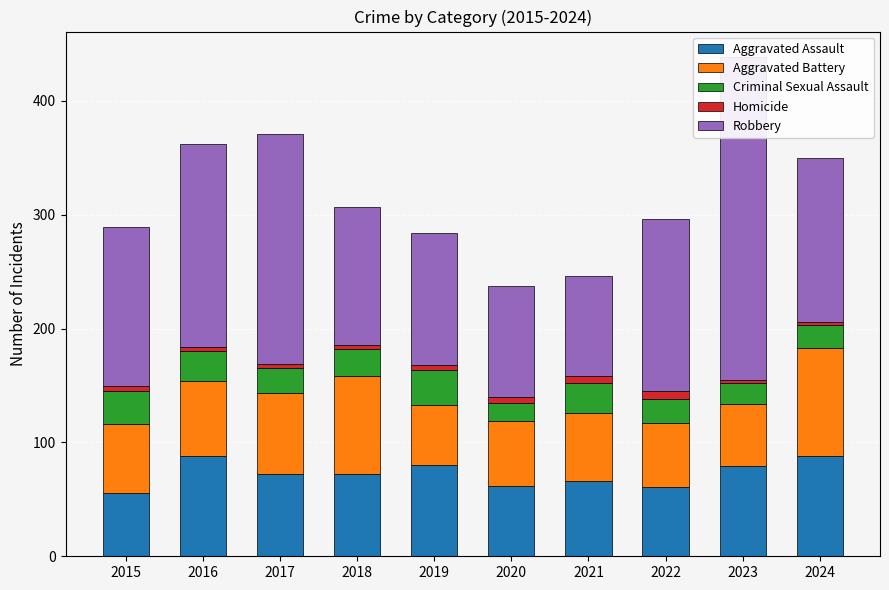

How many distinct data groups are displayed?

5